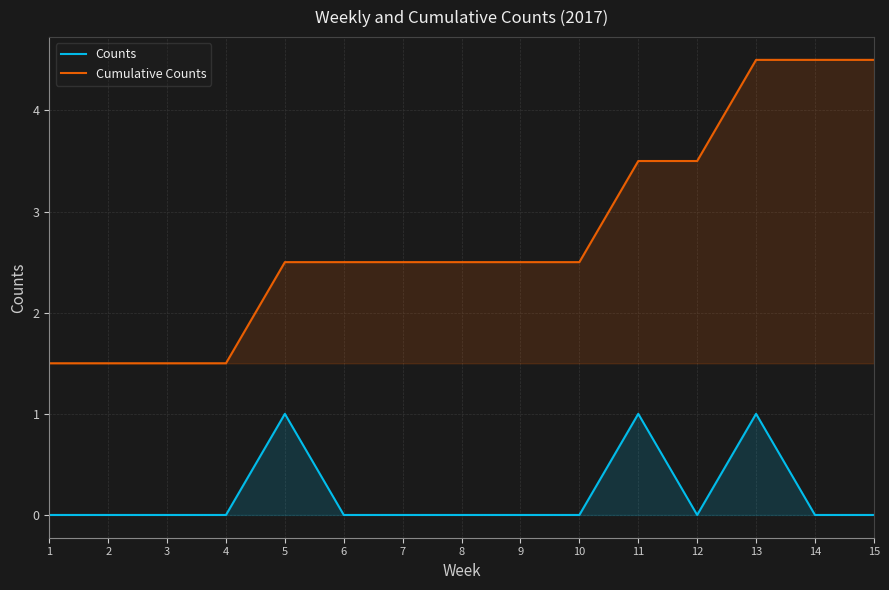

Does the chart display data point markers on the line(s)?

No